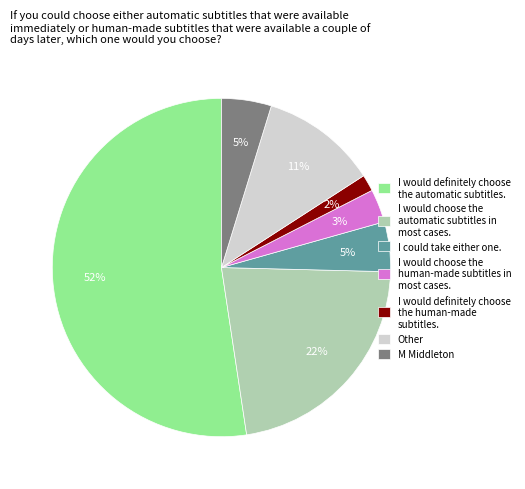

True or false: I would definitely choose the human-made subtitles. accounts for 12% of the total.

False